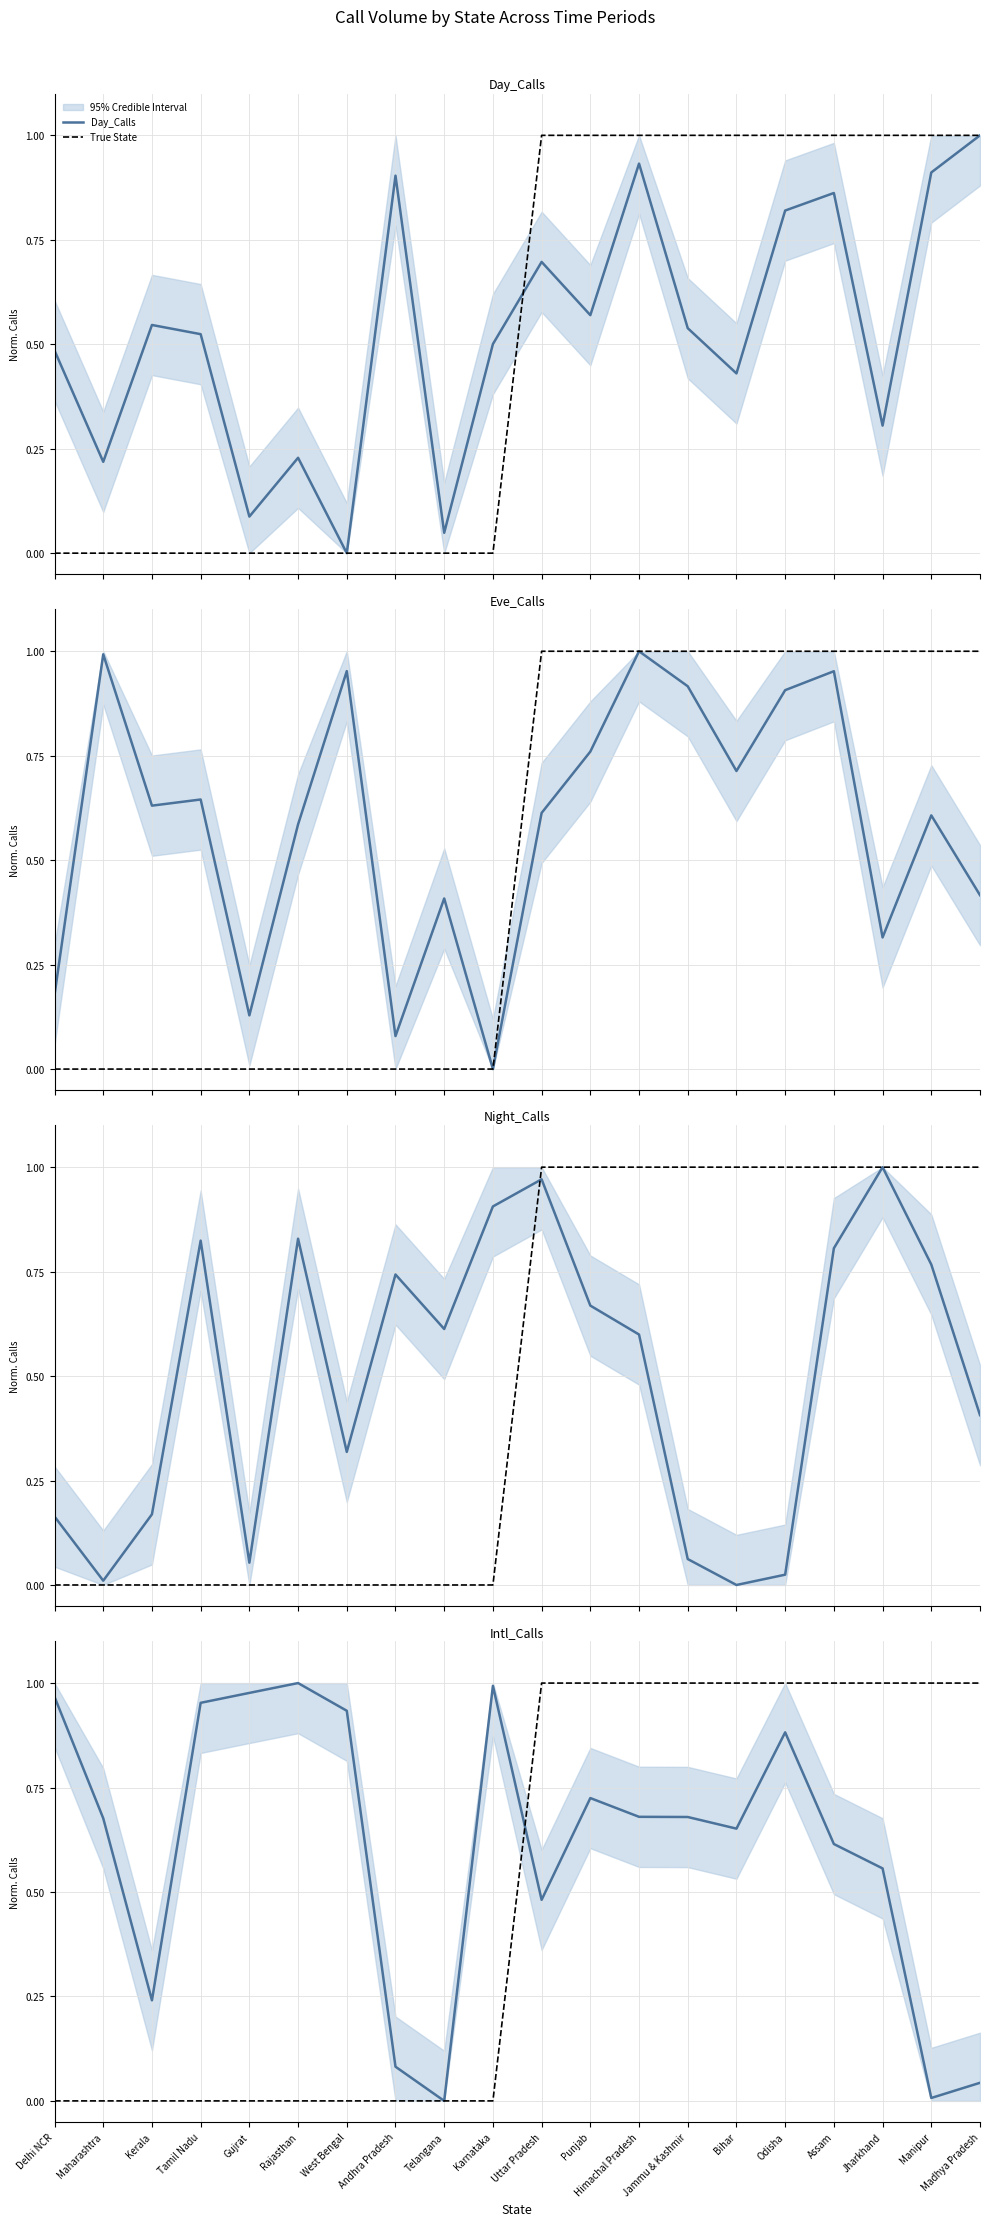

Which label corresponds to the largest value in the chart?

Madhya Pradesh